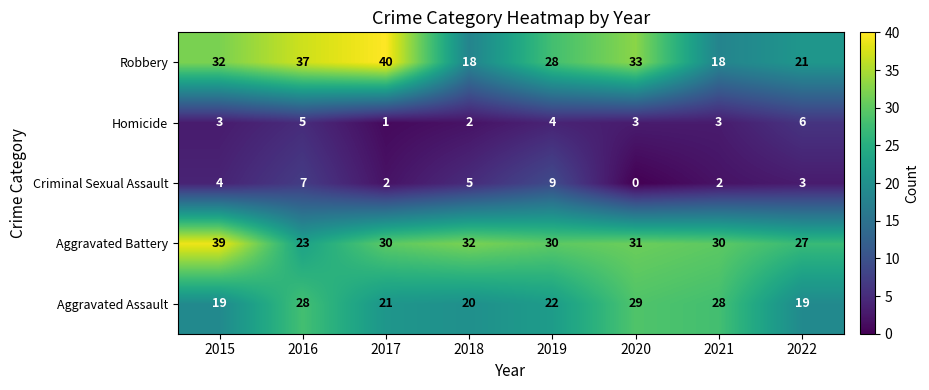

Count the Robbery values in the range 21 to 37.

5